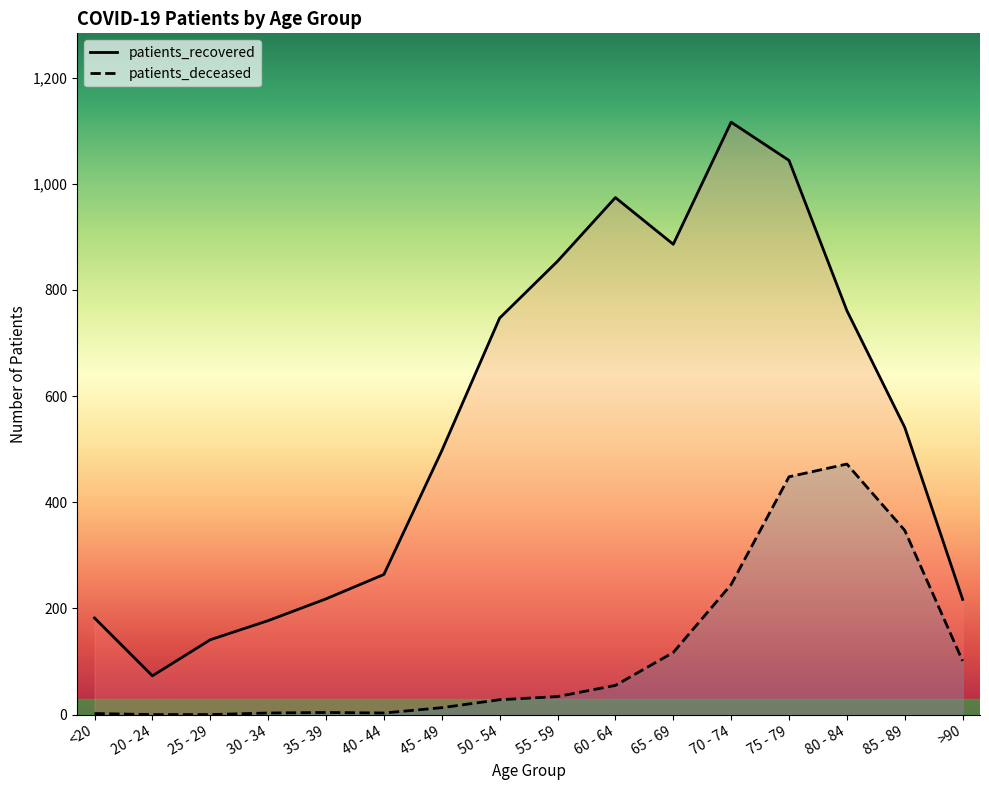

Rank the series by their average value, from lowest to highest.

patients_deceased, patients_recovered